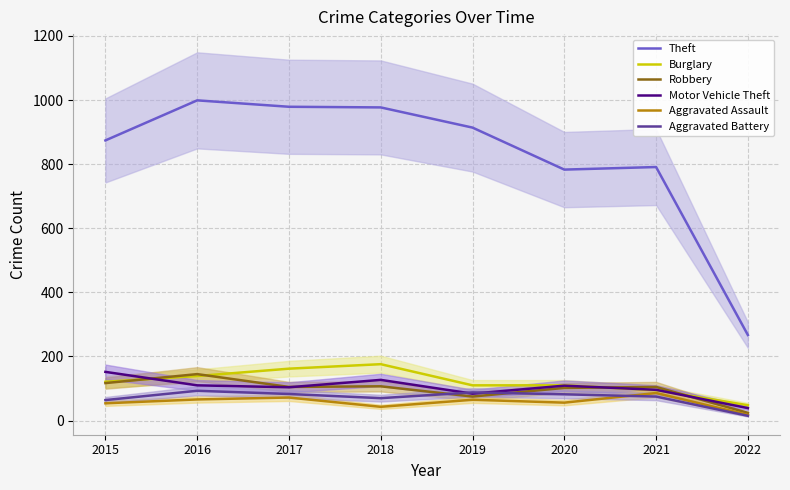

Is it true that Theft equals 1223 at 2019?

False